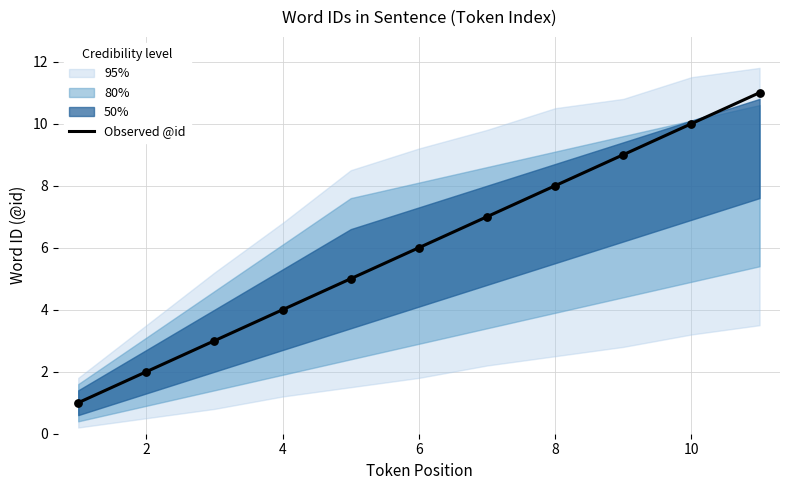

The value of Observed @id at 4 is 4. True or false?

True